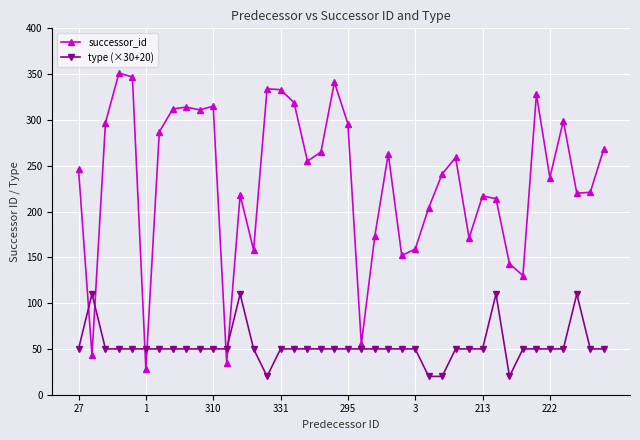

What is the smallest value displayed?

20